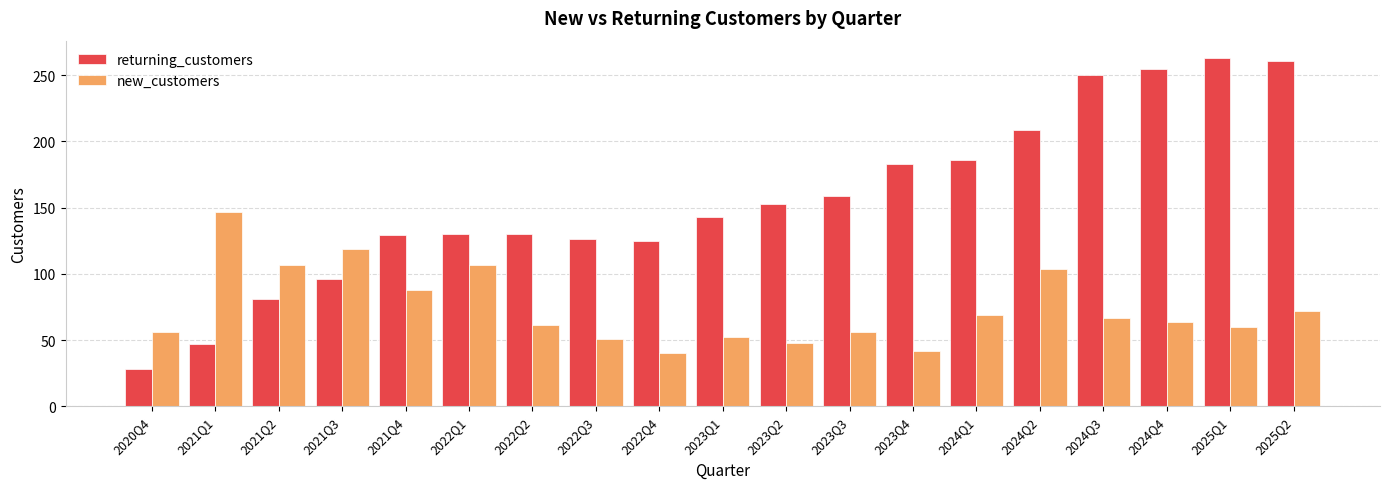

At 2023Q4, list the series in order from smallest to largest.

new_customers, returning_customers